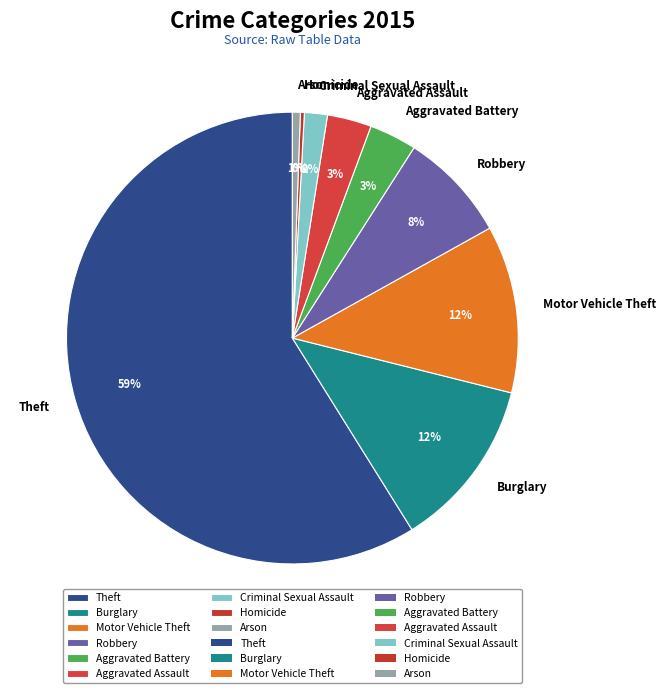

Which category has the biggest portion of the pie?

Theft